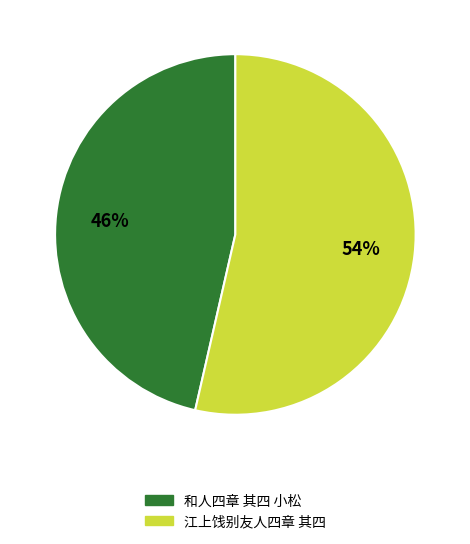

To the nearest percent, what percentage of the pie is 和人四章 其四 小松?

46%